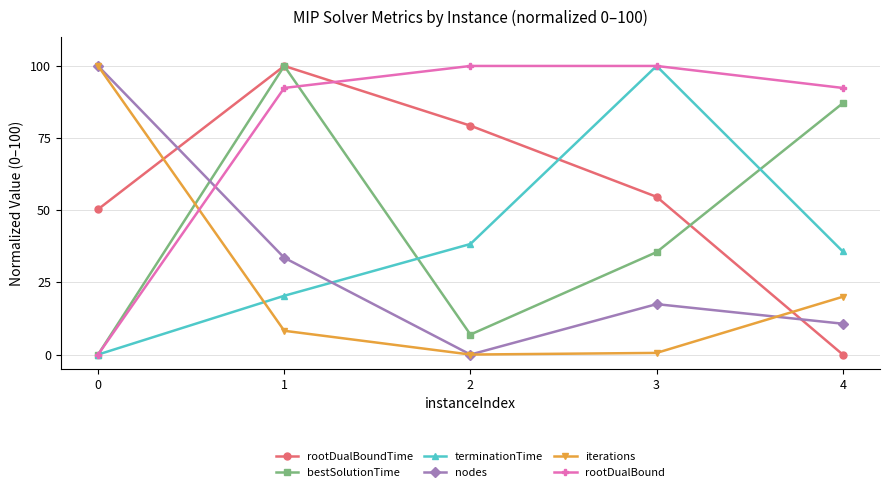

How many data points does each series have?

5